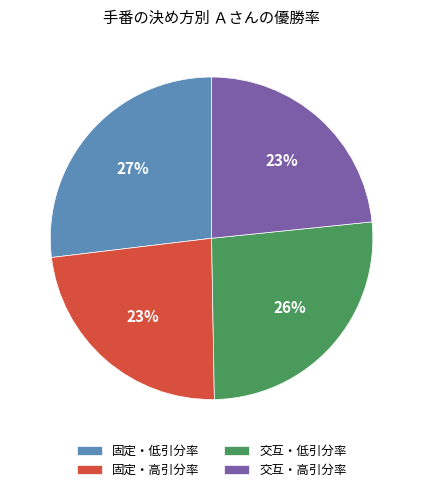

Which has a higher value, 交互・低引分率 or 固定・低引分率?

固定・低引分率